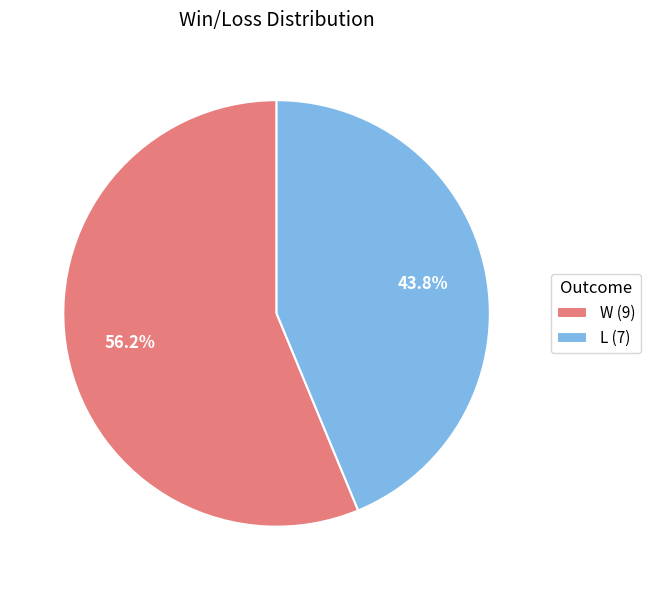

Is the sum of W and L greater than half?

Yes